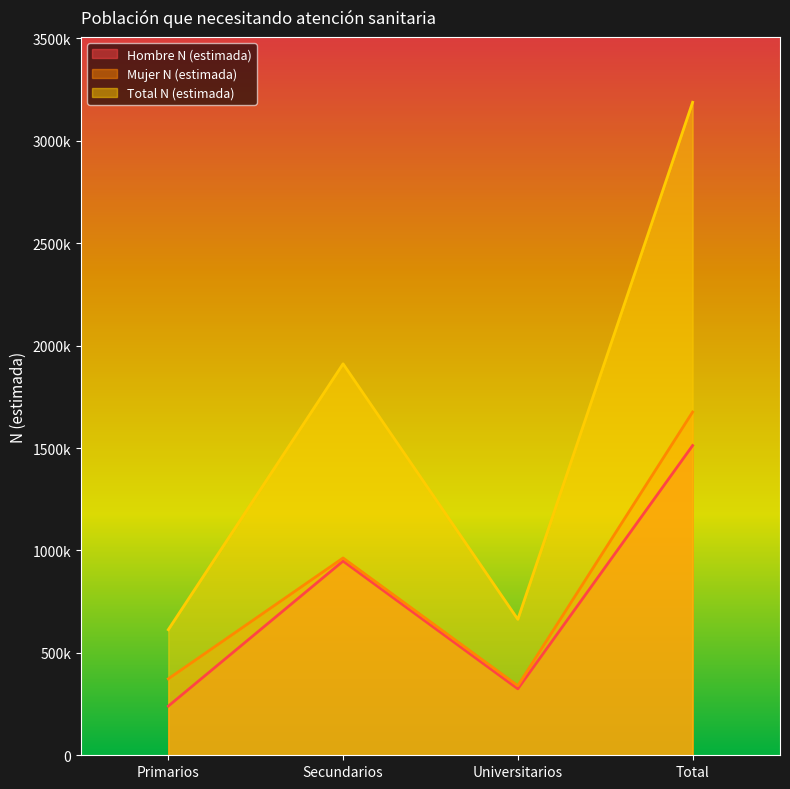

Reading left to right, transcribe all the data shown in this chart.

Hombre N (estimada): Primarios=239991	Secundarios=948129	Universitarios=324330	Total=1512450
Mujer N (estimada): Primarios=373274	Secundarios=963336	Universitarios=339430	Total=1676040
Total N (estimada): Primarios=613265	Secundarios=1911464	Universitarios=663761	Total=3188490